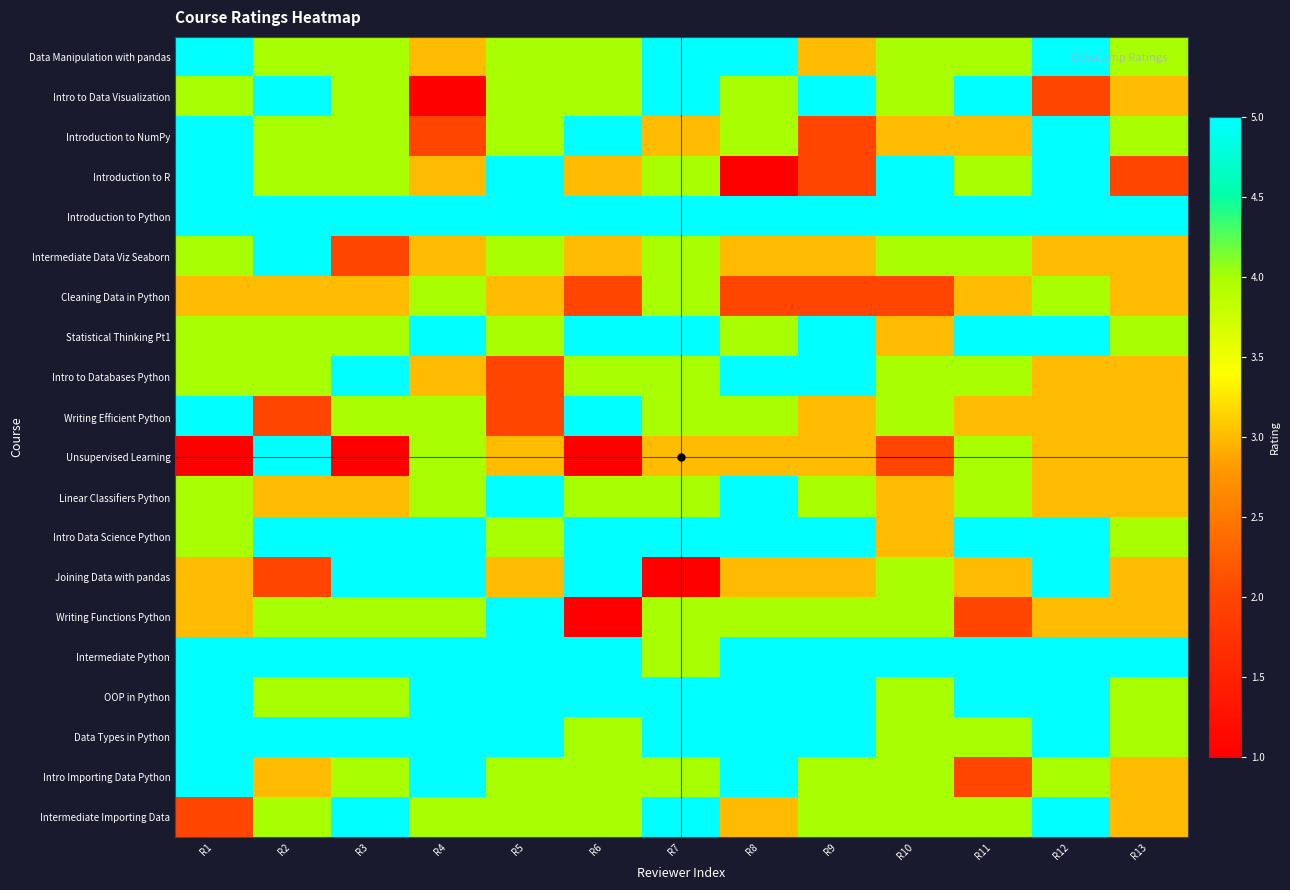

How many data points does each series have?

13